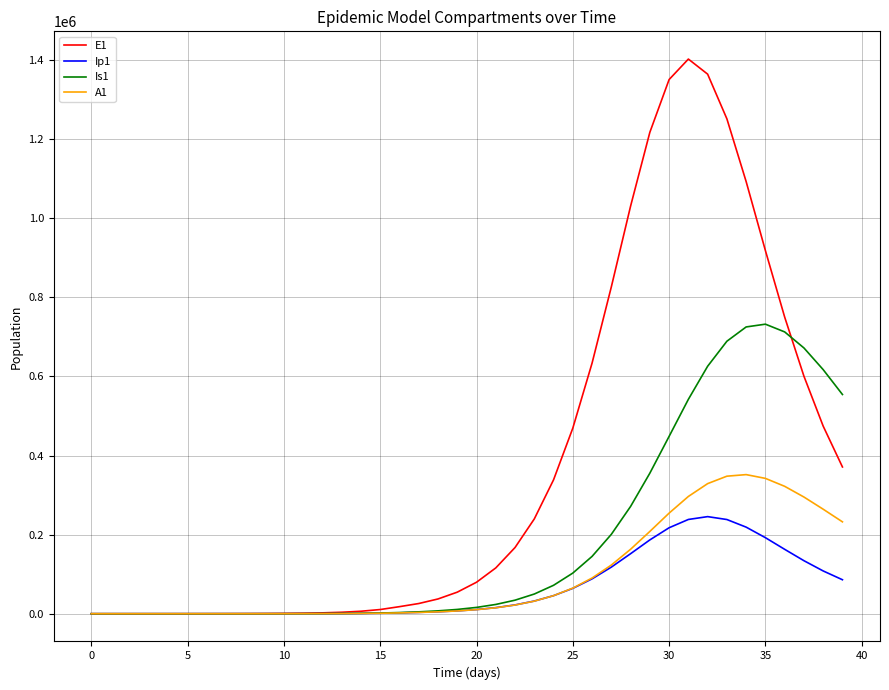

What is the greatest value displayed?

1402310.8